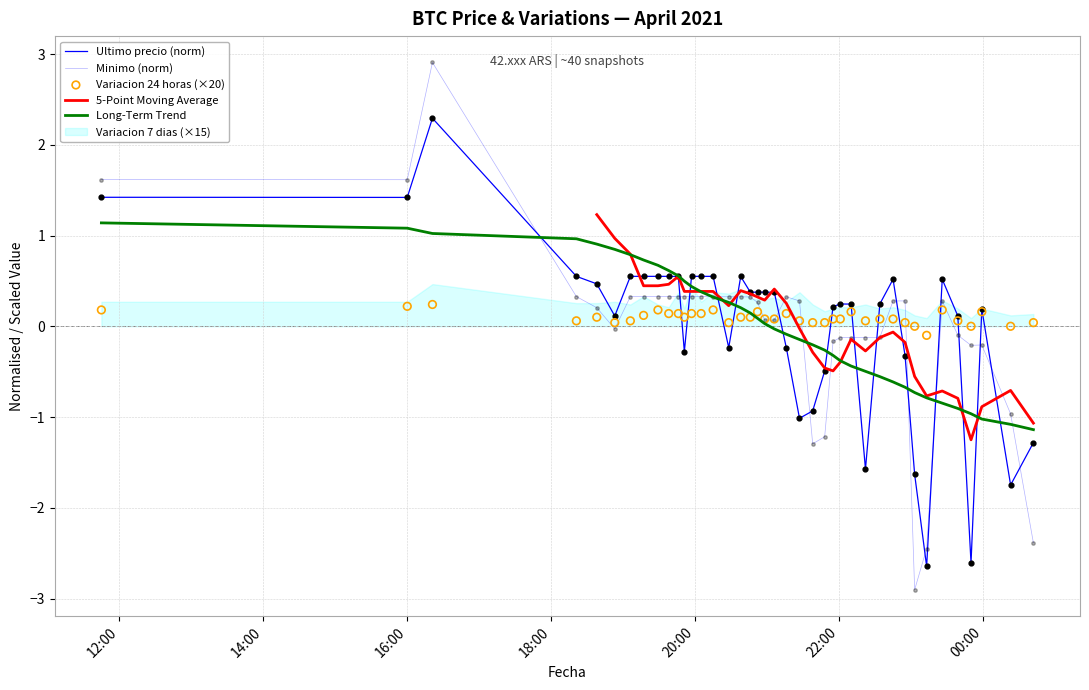

Is the value of Ultimo precio (norm) at 27 greater than the value of Minimo (norm) at 26?

Yes